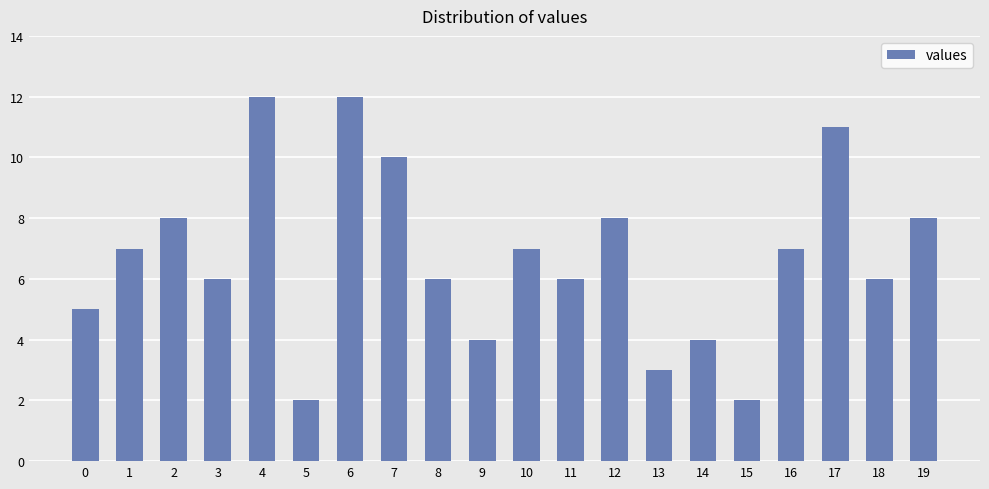

Reading left to right, transcribe all the data shown in this chart.

5	7	8	6	12	2	12	10	6	4	7	6	8	3	4	2	7	11	6	8